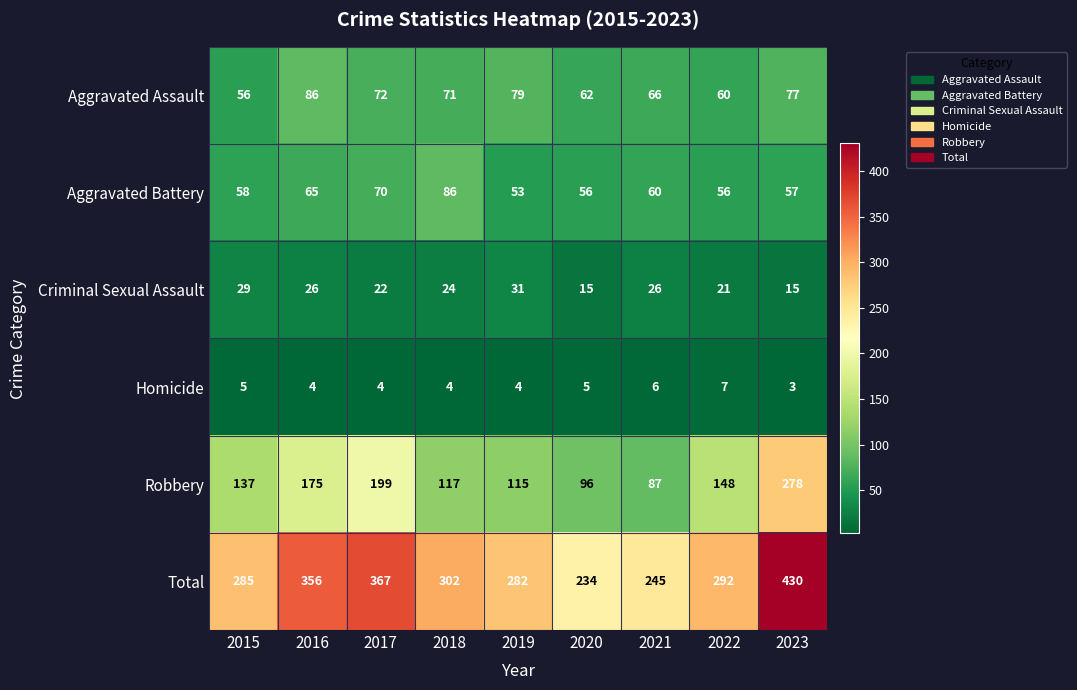

The Total series shows 430 at 2023. True or false?

True